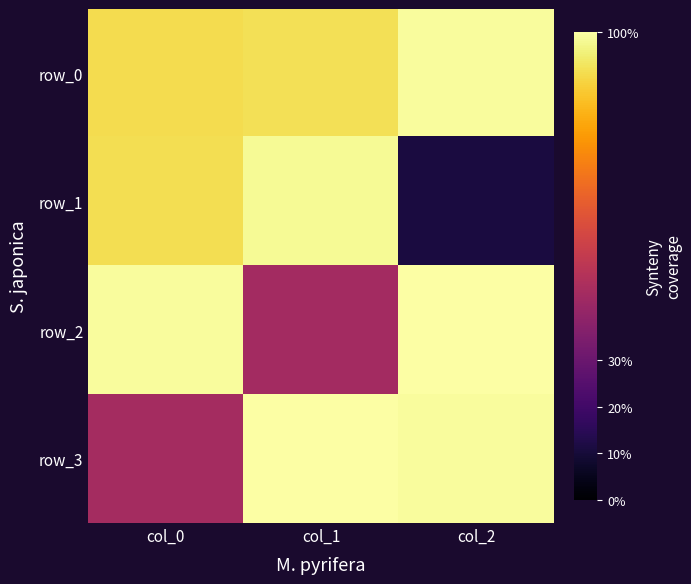

Which category has the lowest value in the row_0 series?

col_0